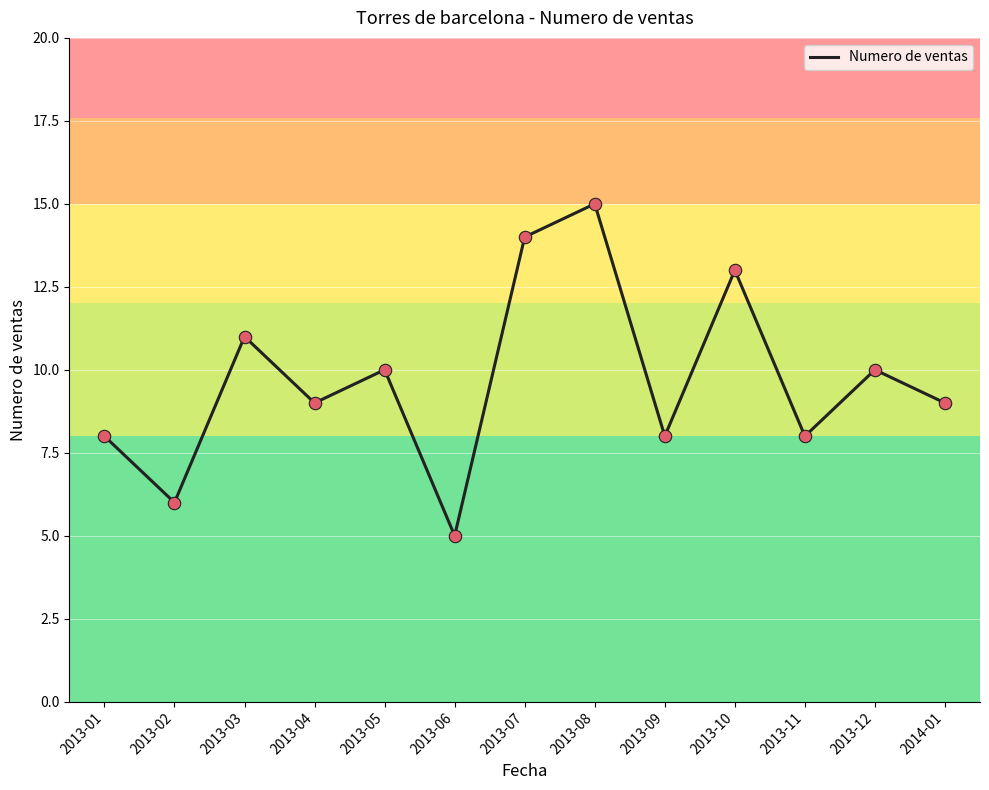

What is the ratio of the value at 2013-10 to the value at 2013-11?

1.6